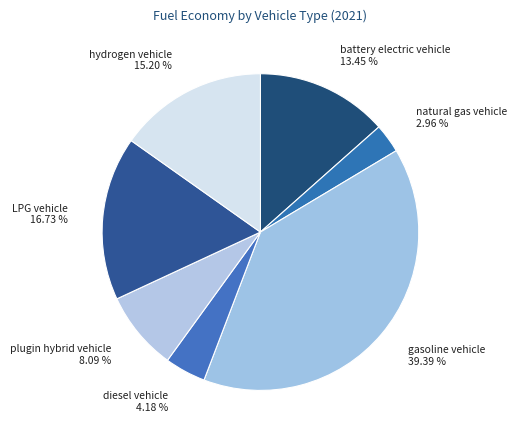

Count the number of slices in the pie.

7